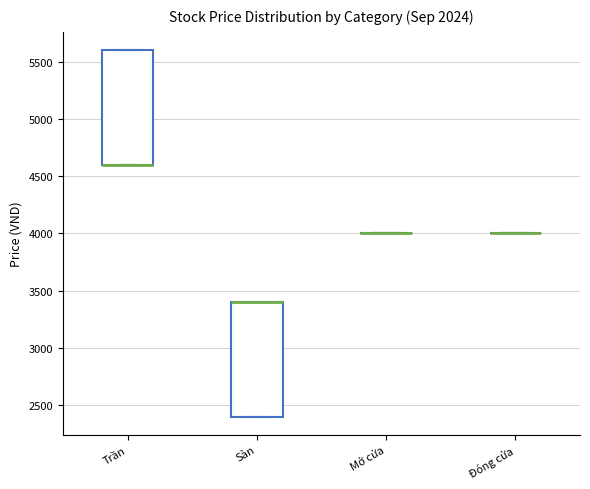

Where is the lower edge of the box for Sàn on the y-axis? The values are not printed on the chart, so give them approximately, as read against the axis.

2400